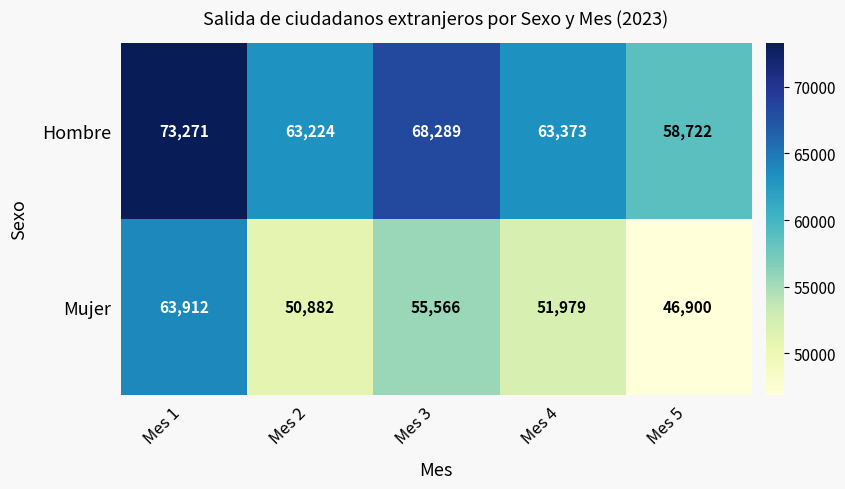

What is the difference between the highest and lowest values at Mes 4?

11394